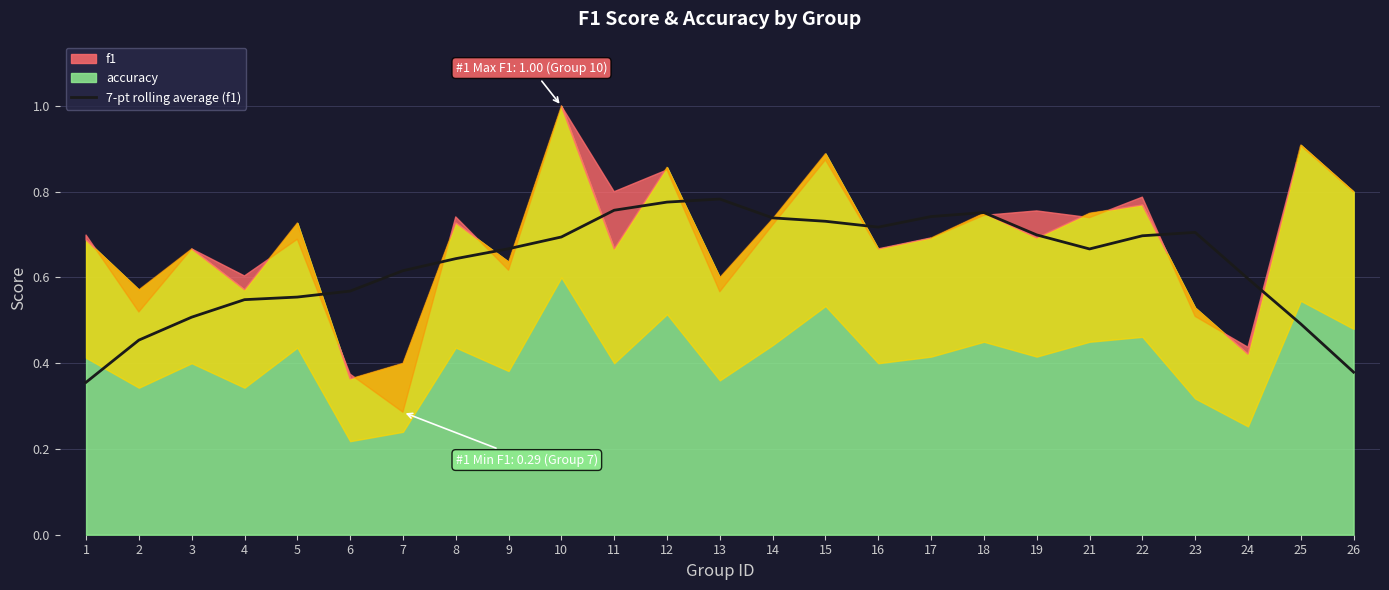

Reading left to right, what are all the values shown in this chart?

1=0.4	2=0.5	3=0.5	4=0.5	5=0.6	6=0.6	7=0.6	8=0.6	9=0.7	10=0.7	11=0.8	12=0.8	13=0.8	14=0.7	15=0.7	16=0.7	17=0.7	18=0.8	19=0.7	21=0.7	22=0.7	23=0.7	24=0.6	25=0.5	26=0.4